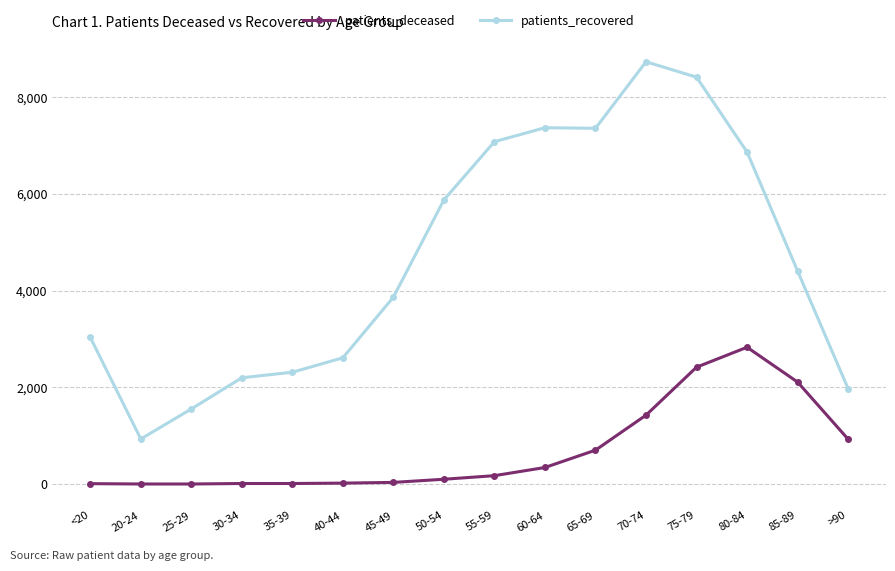

Rank the series by their maximum value, from lowest to highest.

patients_deceased, patients_recovered